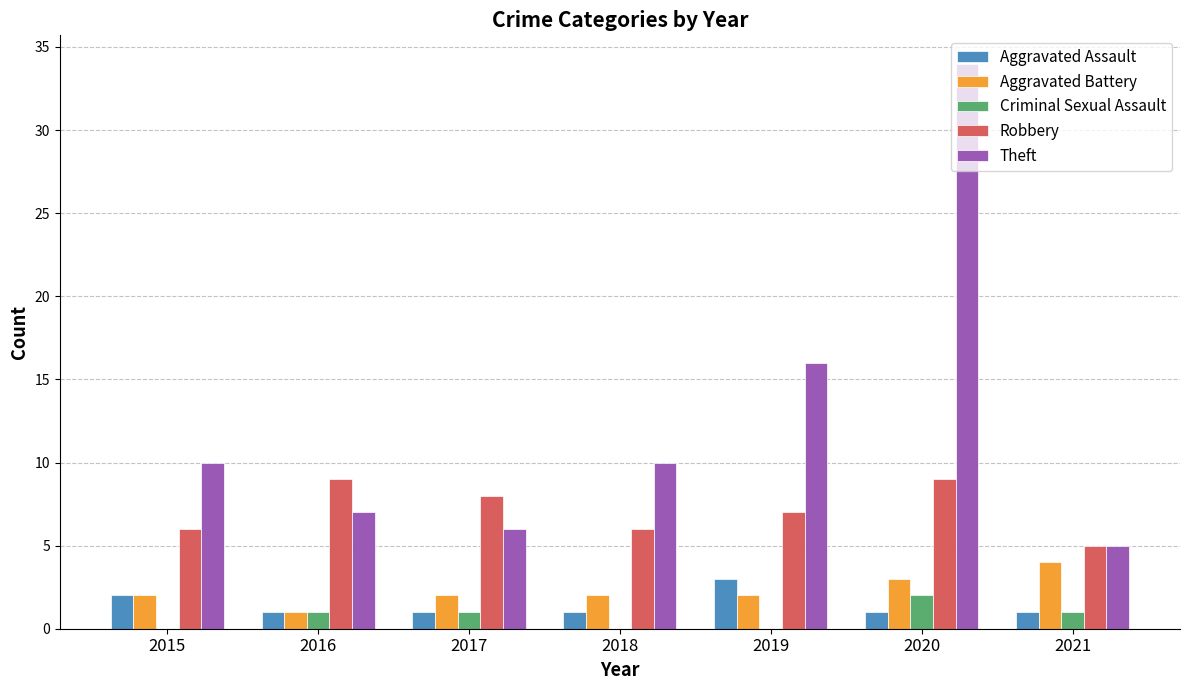

How many categories are shown in the chart?

7